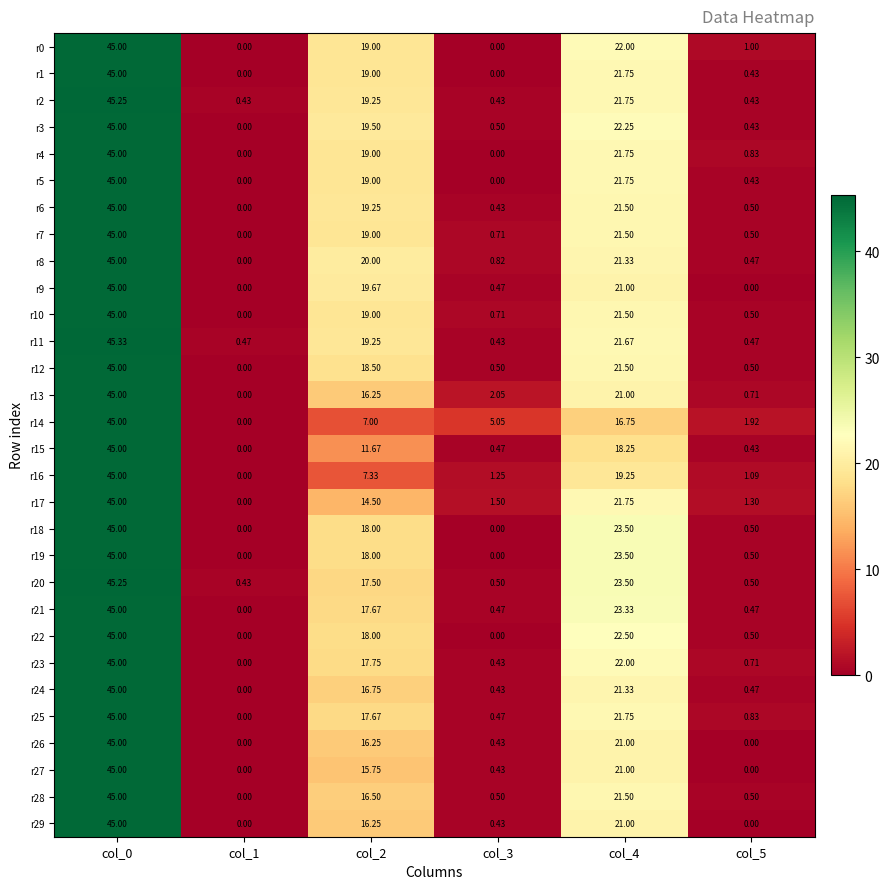

Is the value of r16 at col_5 greater than the value of r17 at col_1?

Yes